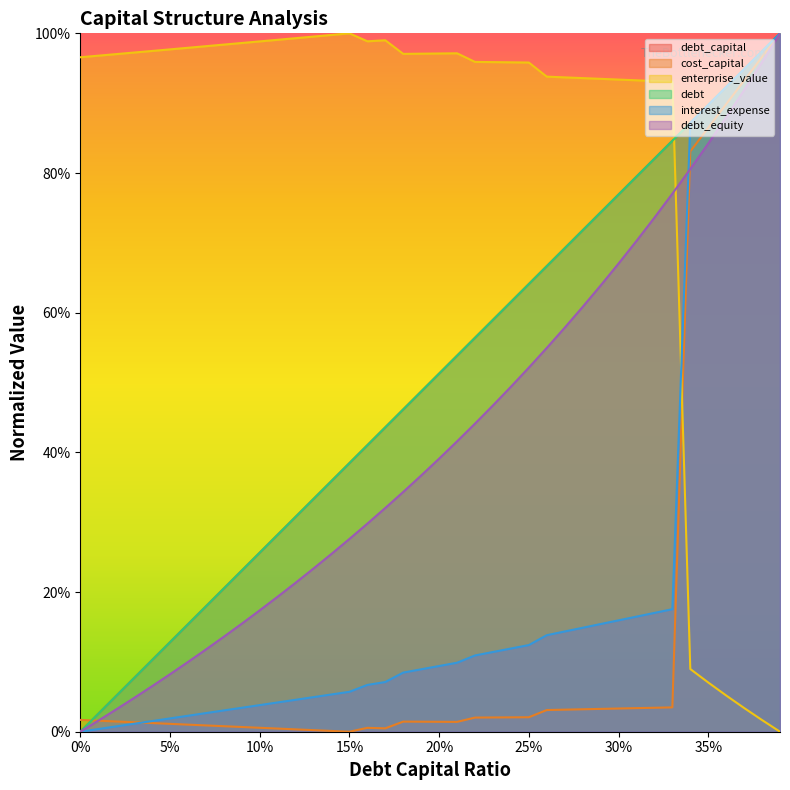

What is the average value of the debt series?

0.5